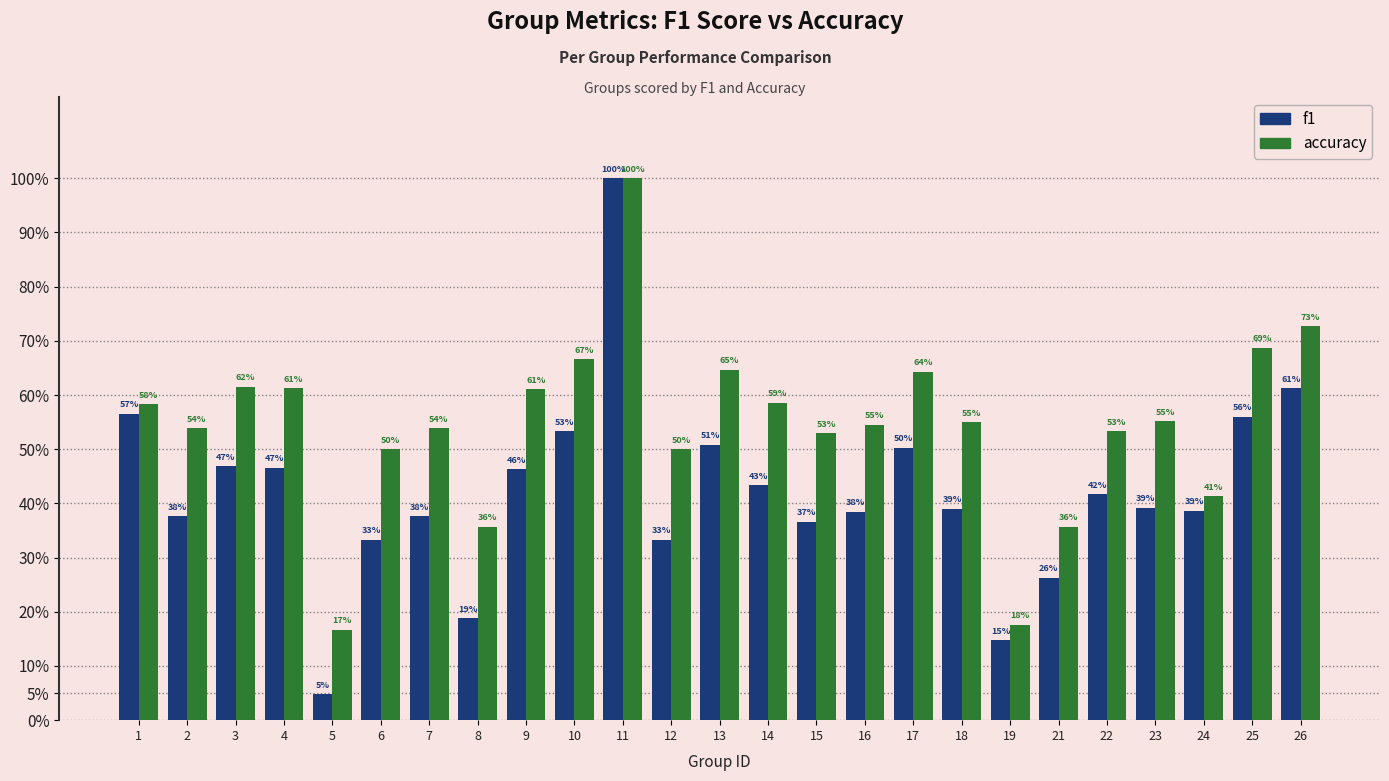

Reading left to right, transcribe all the data shown in this chart.

f1: 1=0.6	2=0.4	3=0.5	4=0.5	5=0.0	6=0.3	7=0.4	8=0.2	9=0.5	10=0.5	11=1.0	12=0.3	13=0.5	14=0.4	15=0.4	16=0.4	17=0.5	18=0.4	19=0.1	21=0.3	22=0.4	23=0.4	24=0.4	25=0.6	26=0.6
accuracy: 1=0.6	2=0.5	3=0.6	4=0.6	5=0.2	6=0.5	7=0.5	8=0.4	9=0.6	10=0.7	11=1.0	12=0.5	13=0.6	14=0.6	15=0.5	16=0.5	17=0.6	18=0.6	19=0.2	21=0.4	22=0.5	23=0.6	24=0.4	25=0.7	26=0.7